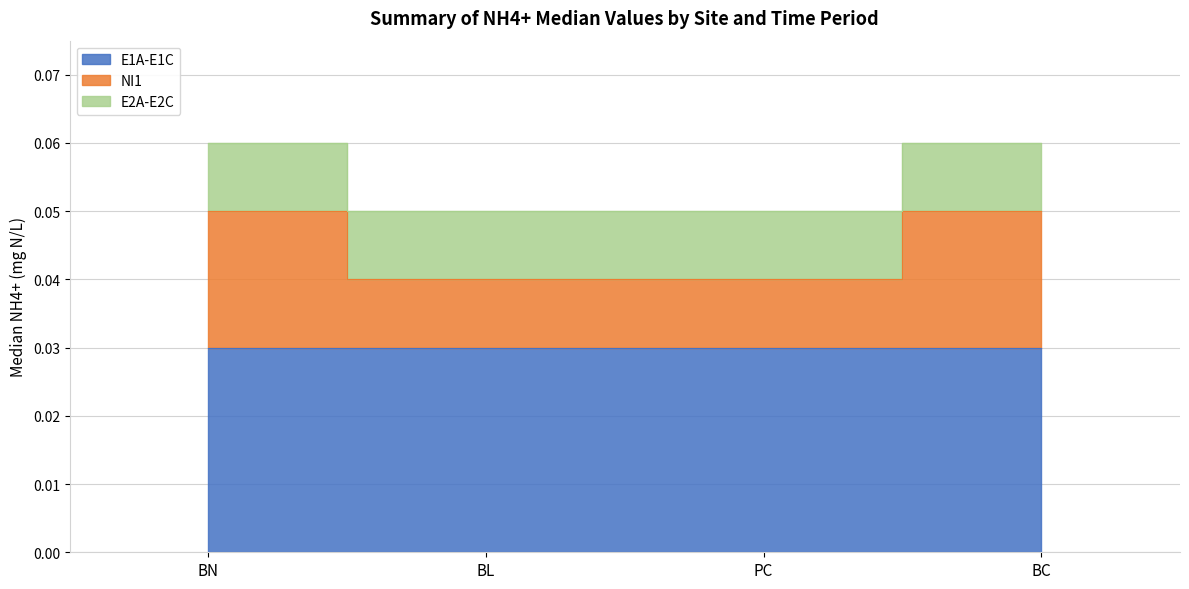

List the series in order of their peak value, lowest first.

E2A-E2C, NI1, E1A-E1C